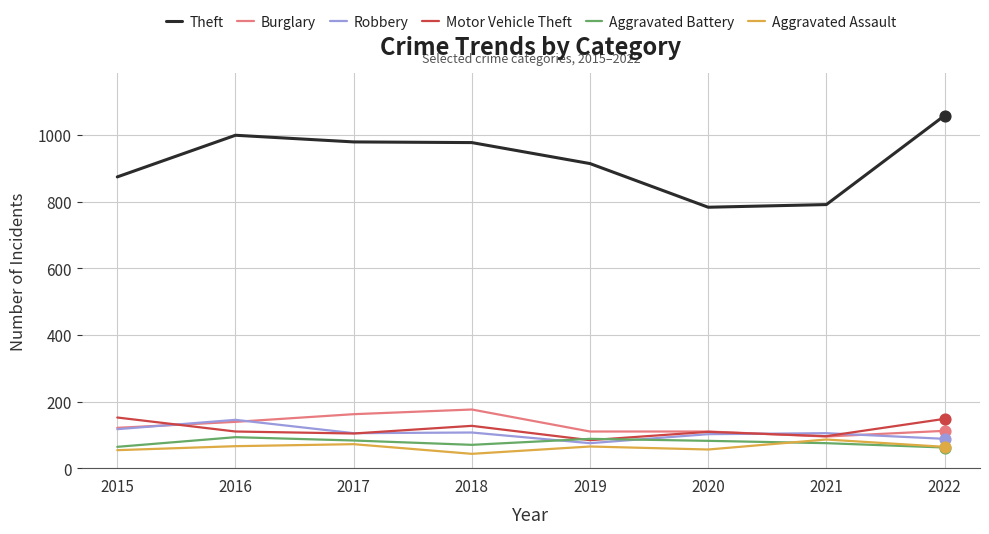

What are all the series names shown in the legend?

Theft, Burglary, Robbery, Motor Vehicle Theft, Aggravated Battery, Aggravated Assault